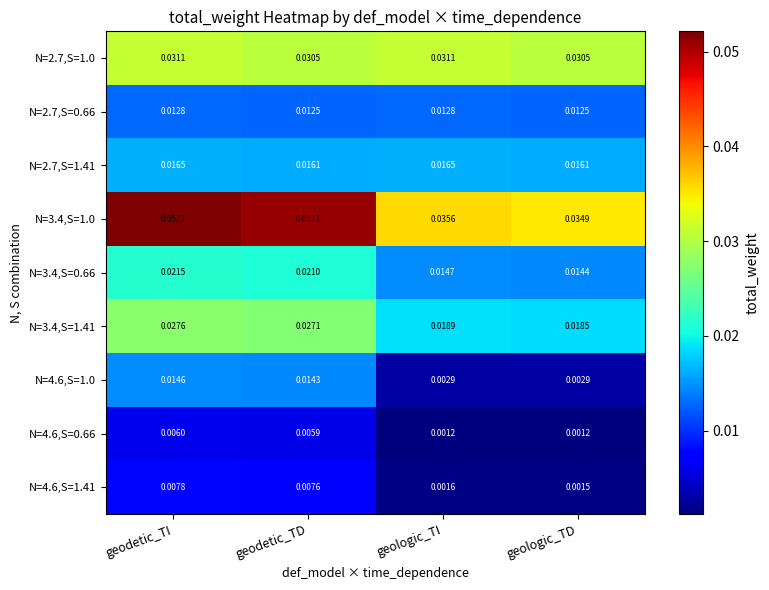

At how many categories does at least one series exceed 0?

4